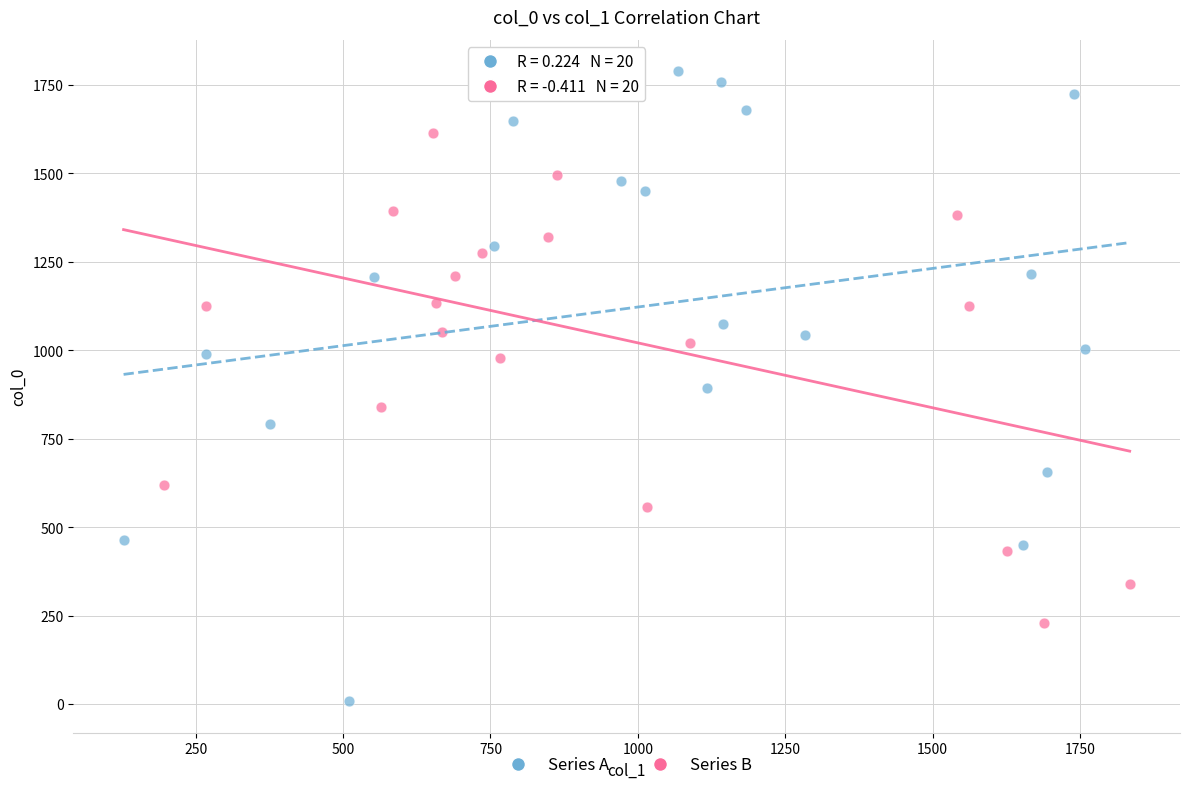

What are all the series names shown in the legend?

Series A, Series B